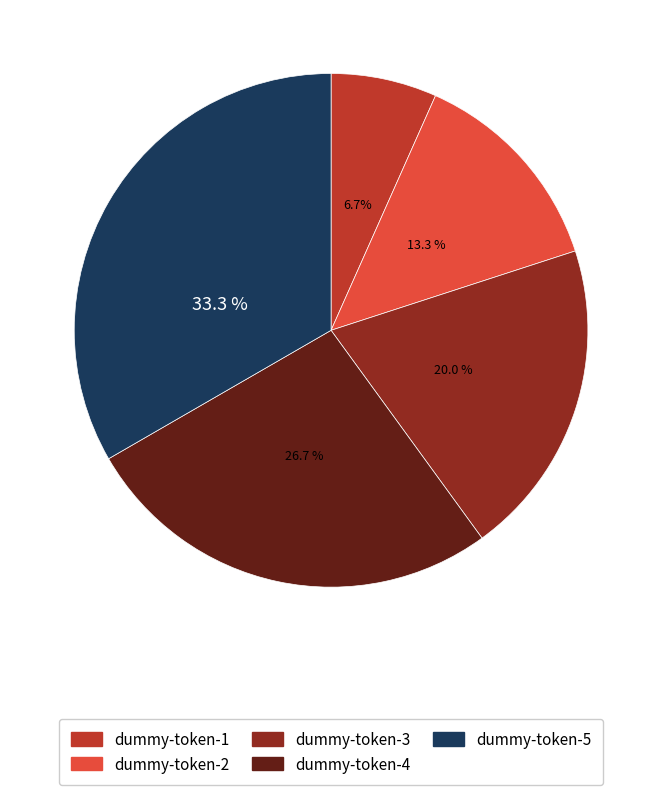

True or false: dummy-token-3 accounts for 20% of the total.

True